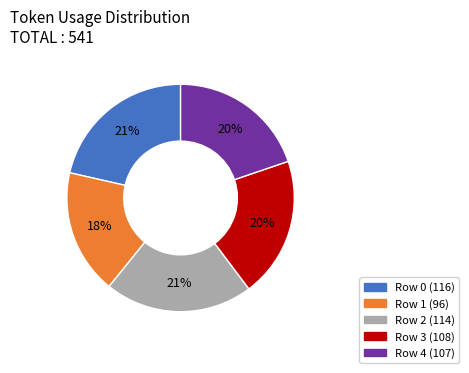

What is the ratio of the value at Row 3 to the value at Row 1?

1.1